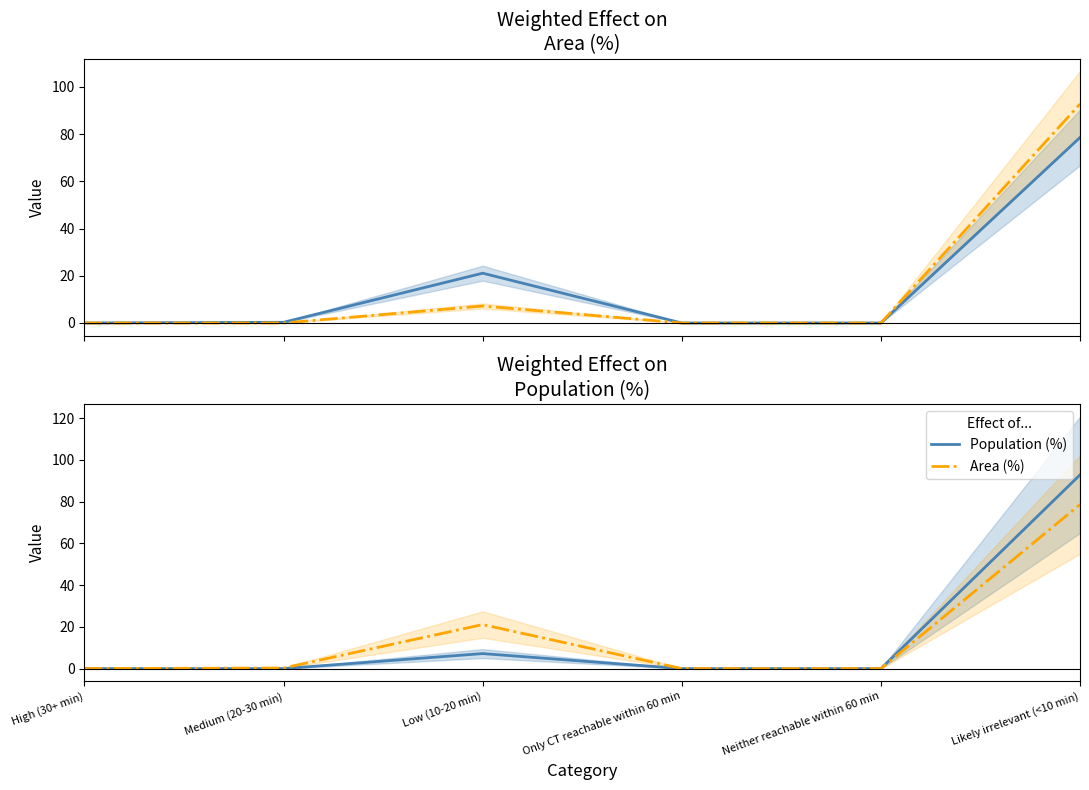

Reading left to right, list all the values displayed in this chart.

Area (%): 0.0	0.3	21.1	0.0	0.0	78.6
Population (%): 0.0	0.0	7.2	0.0	0.0	92.8